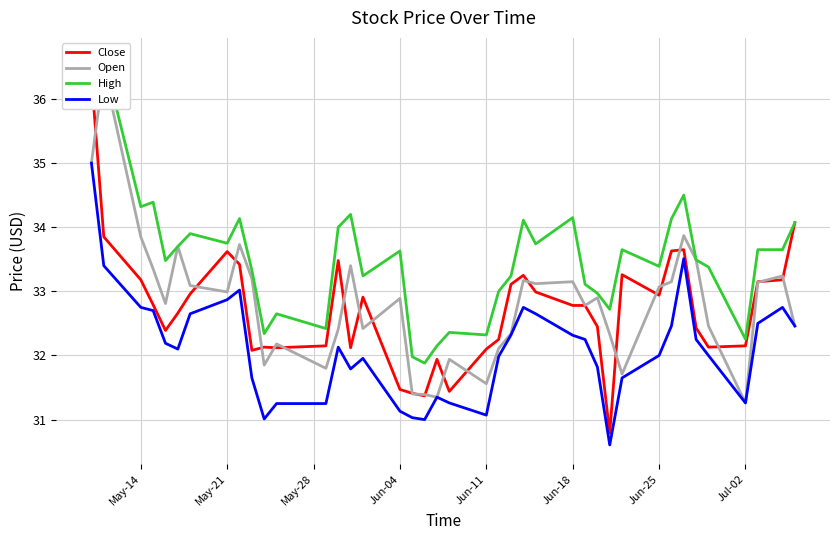

What is the minimum value shown in the chart?

30.6